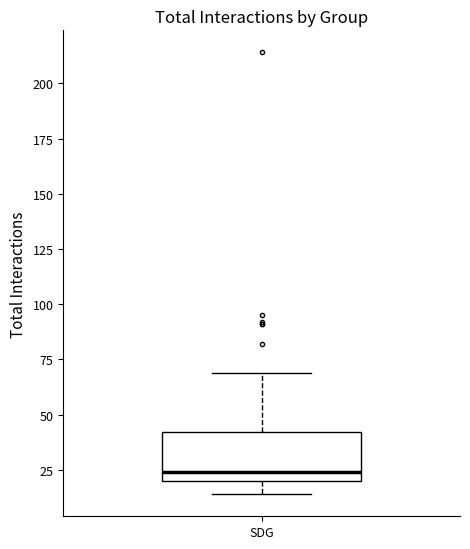

Where does the median line of the box for SDG sit on the y-axis? The values are not printed on the chart, so give them approximately, as read against the axis.

25